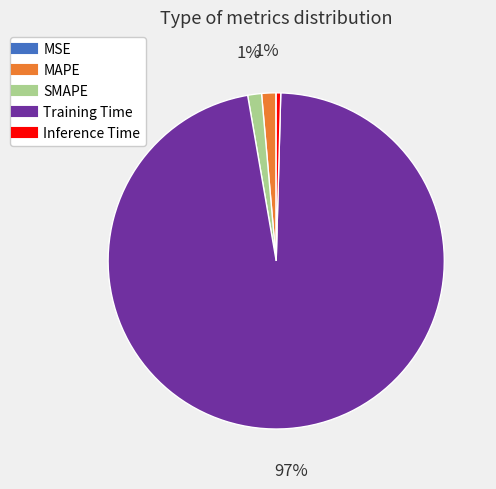

Do Inference Time and Training Time together represent more than half of the pie?

Yes